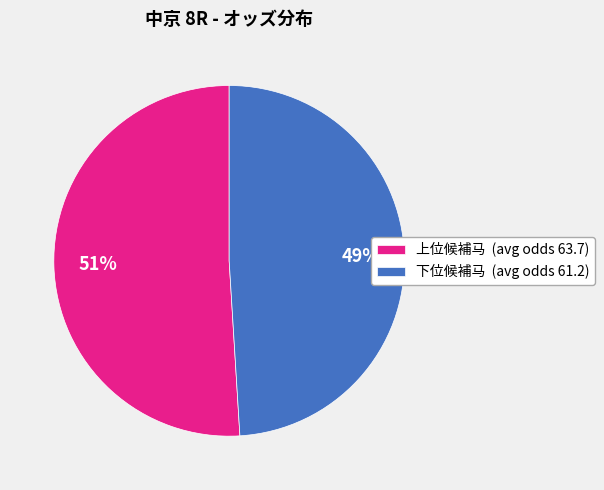

To the nearest percent, what is the difference between the largest and smallest slice percentages?

2%